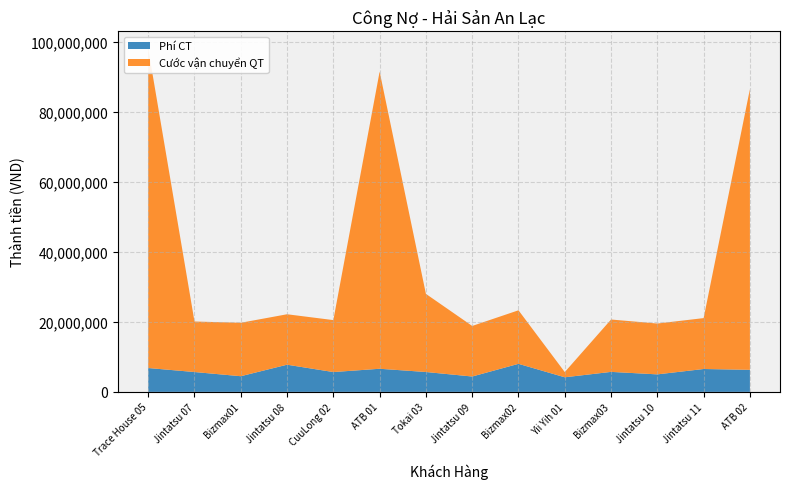

Reading left to right, list all the values displayed in this chart.

Phí CT: Trace House 05=6825500	Jintatsu 07=5680125	Bizmax01=4482720	Jintatsu 08=7772886	CuuLong 02=5673443	ATB 01=6613569	Tokai 03=5688144	Jintatsu 09=4397603	Bizmax02=8023285	Yii Yih 01=4175435	Bizmax03=5720220	Jintatsu 10=5009334	Jintatsu 11=6545649	ATB 02=6310195
Cước vận chuyển QT: Trace House 05=91375000	Jintatsu 07=14450000	Bizmax01=15282000	Jintatsu 08=14429600	CuuLong 02=14857500	ATB 01=84980000	Tokai 03=22344000	Jintatsu 09=14460200	Bizmax02=15310800	Yii Yih 01=1492750	Bizmax03=14980000	Jintatsu 10=14538400	Jintatsu 11=14555400	ATB 02=80268750